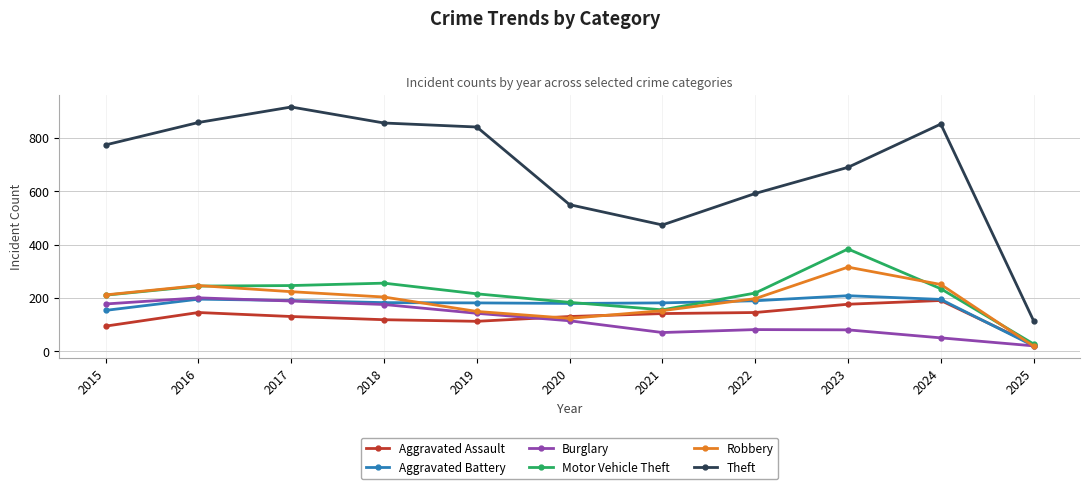

What is the spread (max minus min) of values at 2018?

737